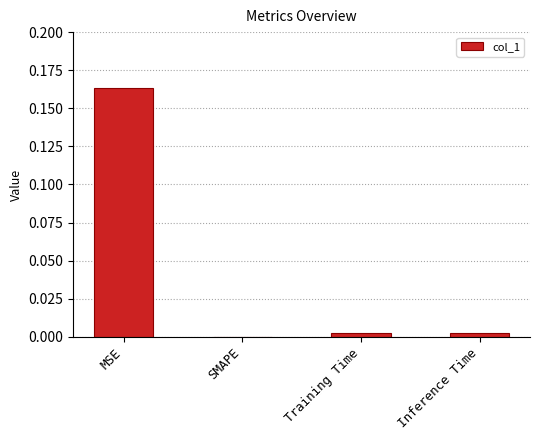

Between MSE and Training Time, which is larger?

MSE